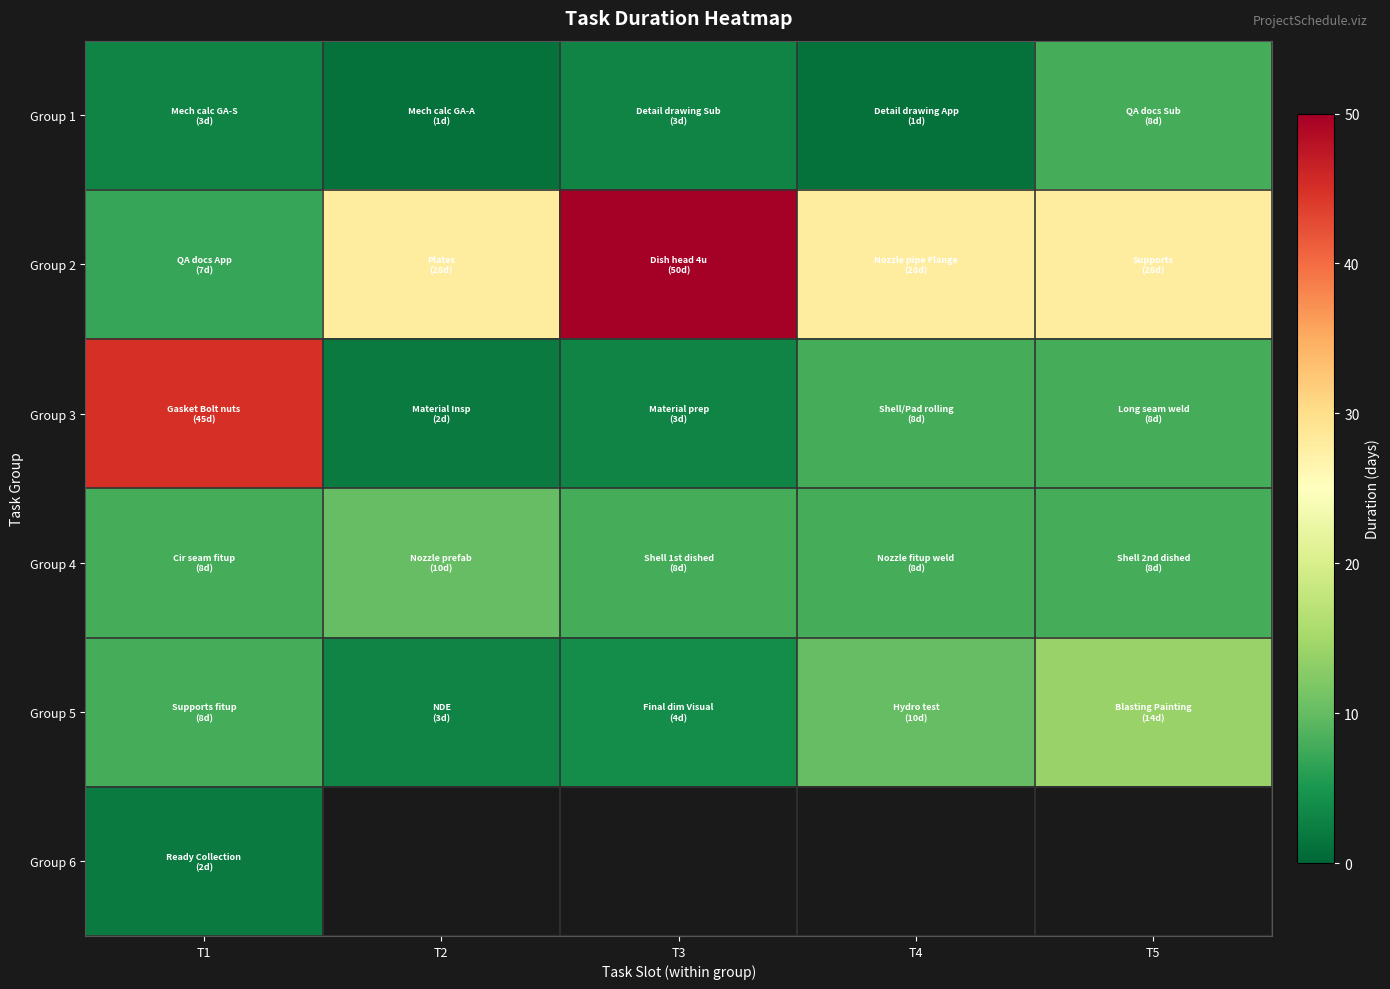

Is the value of Group 6 at T2 greater than the value of Group 3 at T5?

No